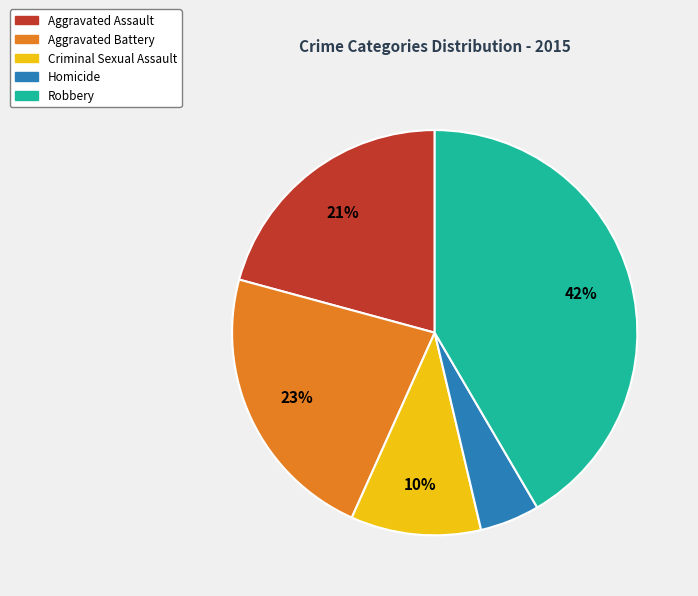

Do Homicide and Robbery together represent more than half of the pie?

No